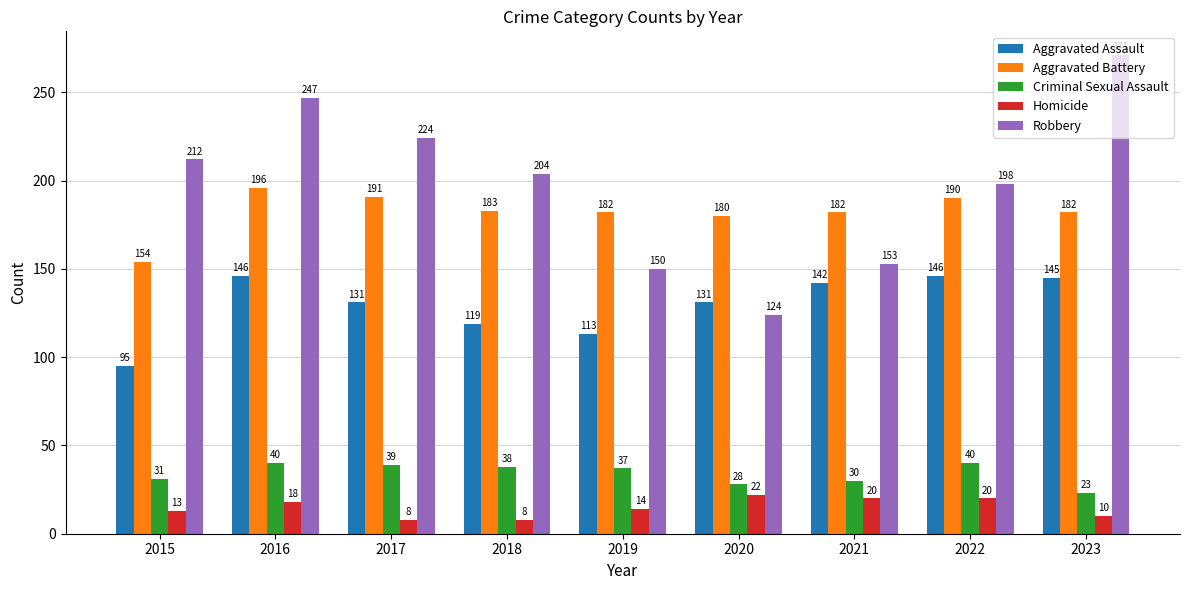

The value of Aggravated Assault at 2021 is 59. True or false?

False